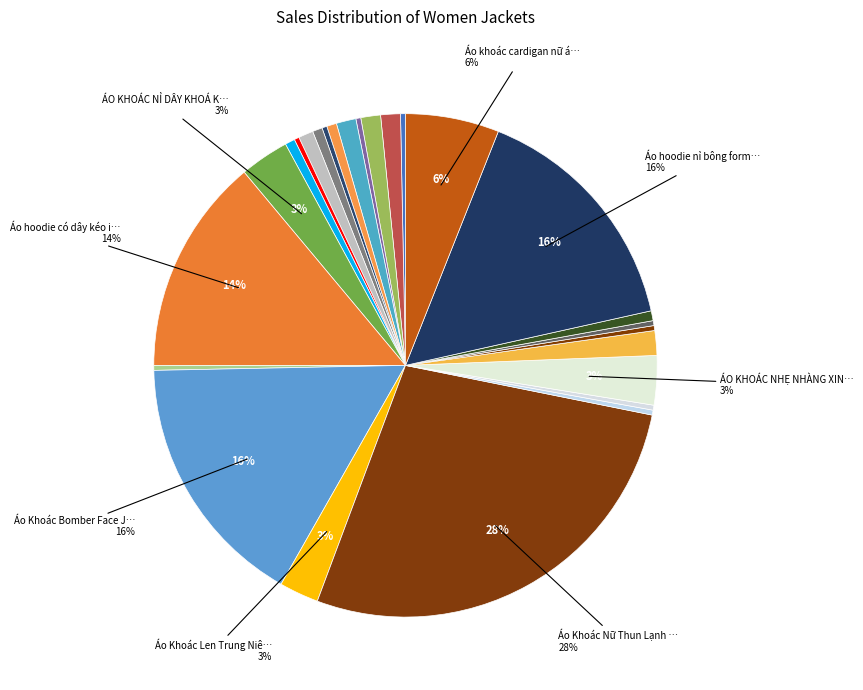

To the nearest percent, what is the difference between the largest and smallest slice percentages?

27%